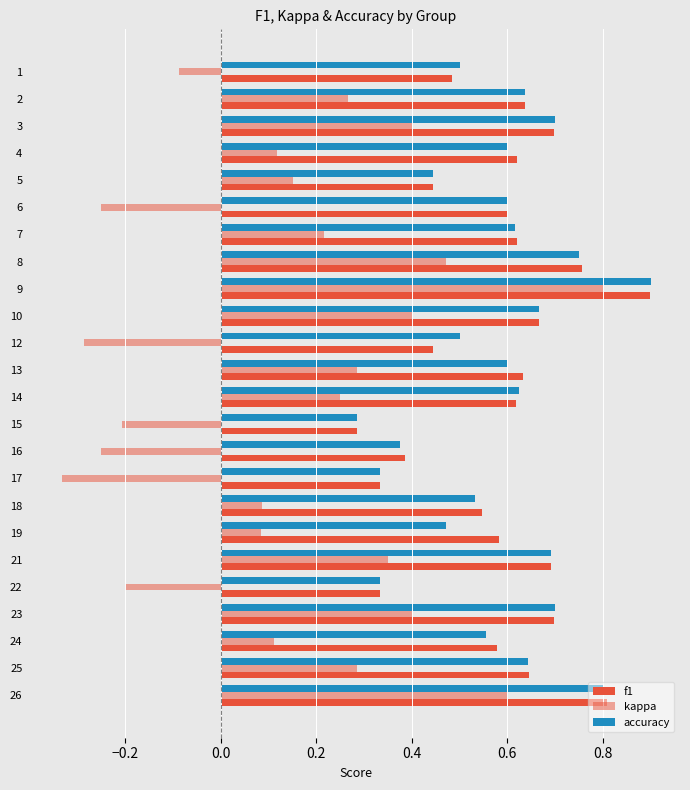

How many categories are shown in the chart?

24